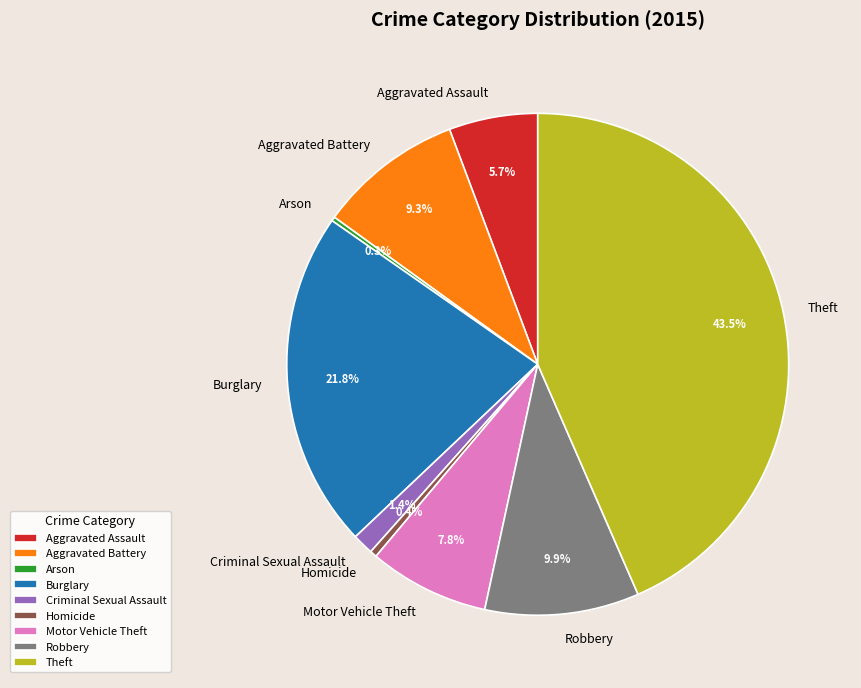

Is Theft the majority of the pie?

No